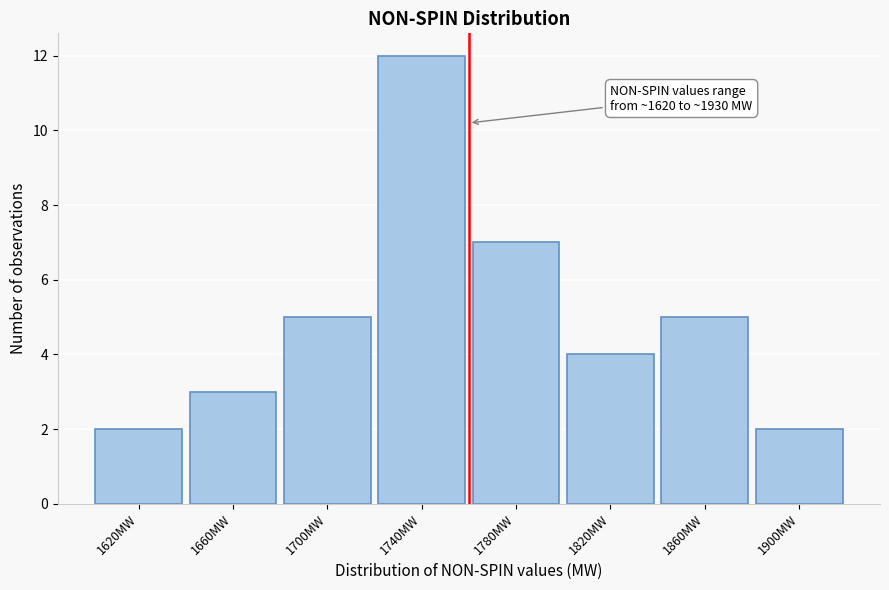

Reading left to right, list all the values displayed in this chart.

2	3	5	12	7	4	5	2